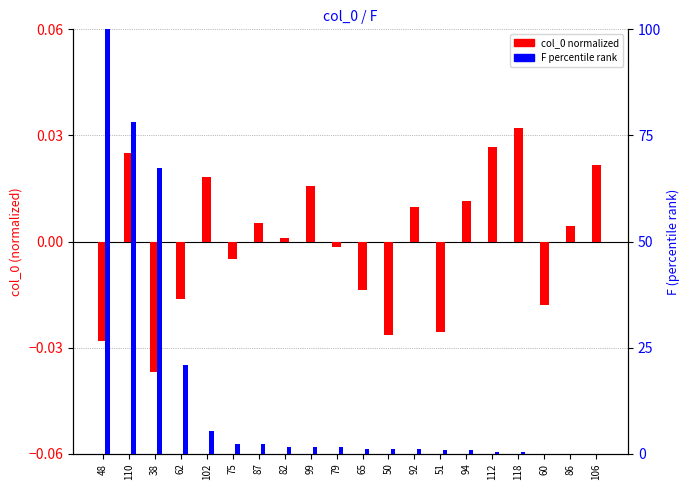

Which category has the lowest value in the F (percentile) series?

106